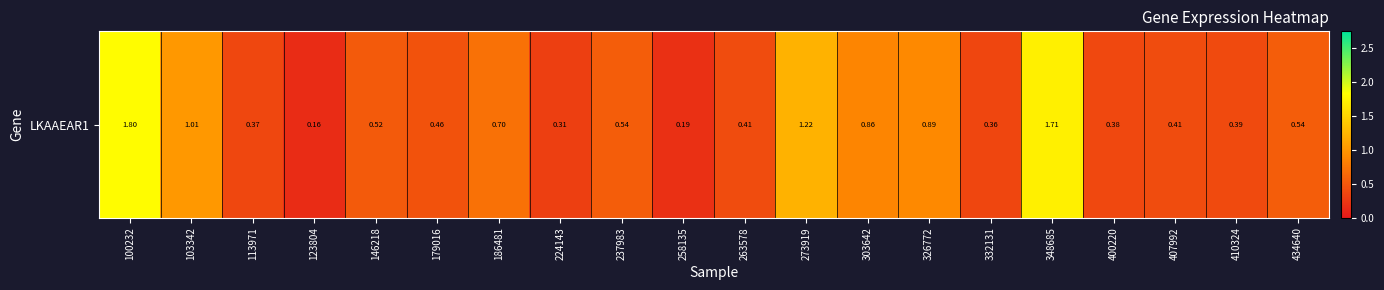

Is it true that the value at 103342 is 1.0?

True